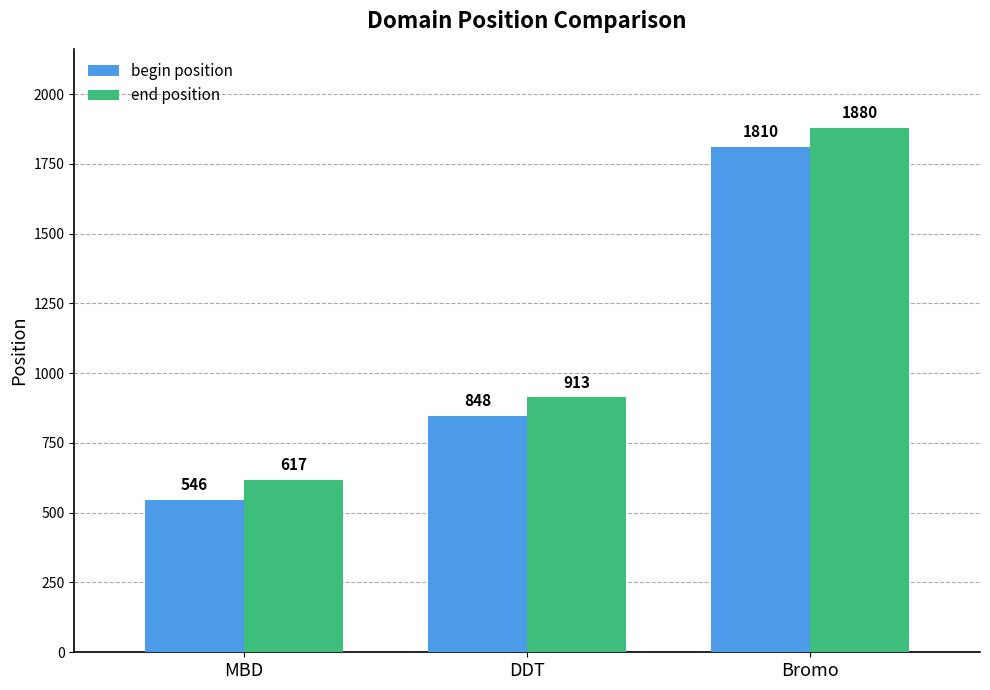

The value of end position at Bromo is 1880. True or false?

True